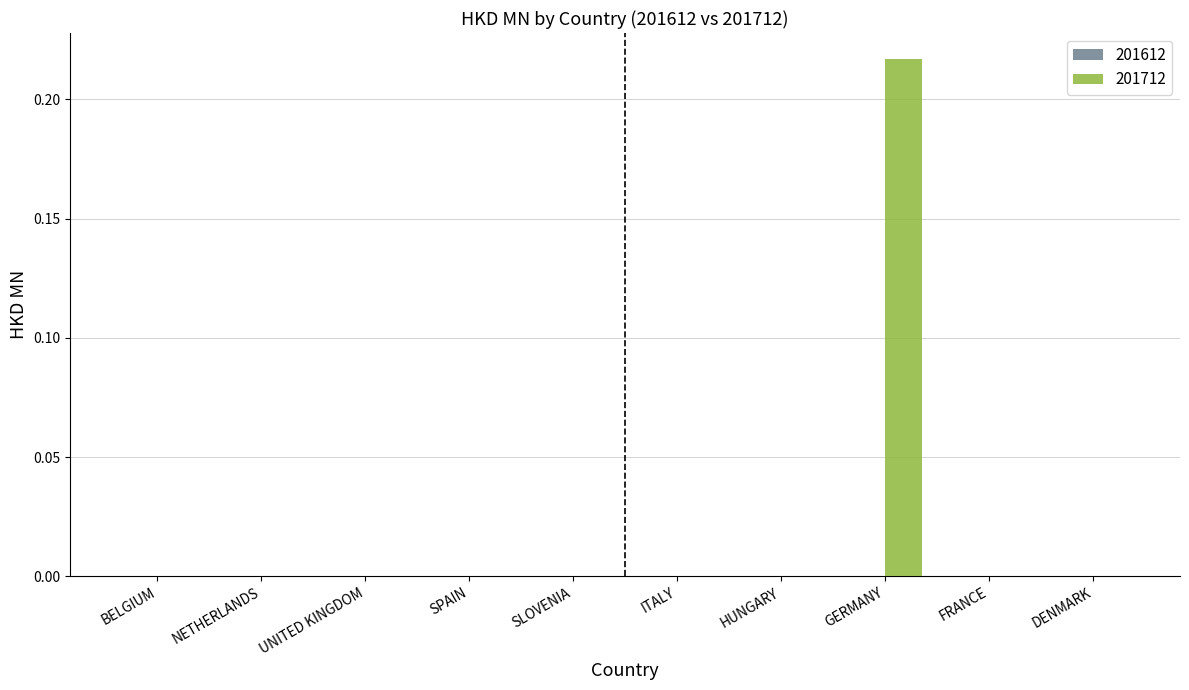

True or false: the data shows 0.1 at DENMARK.

False